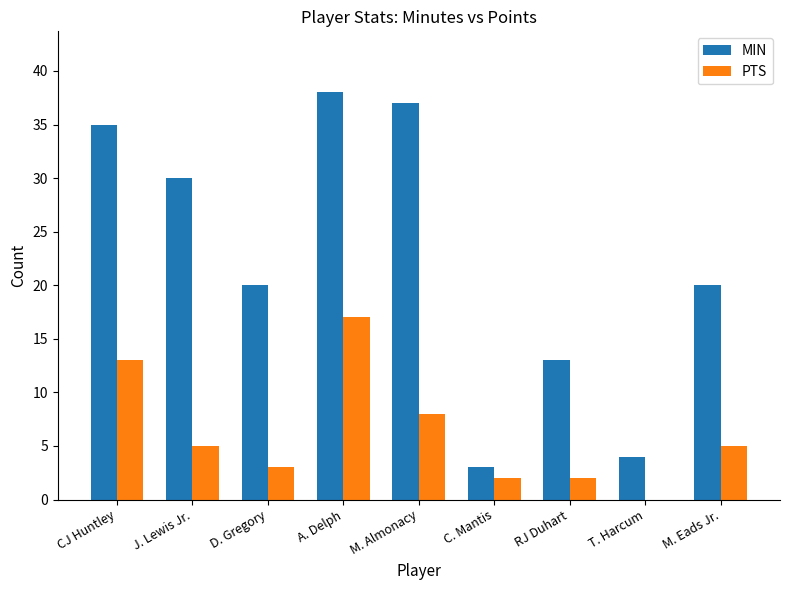

What is the difference between the PTS values at J. Lewis Jr. and D. Gregory?

2